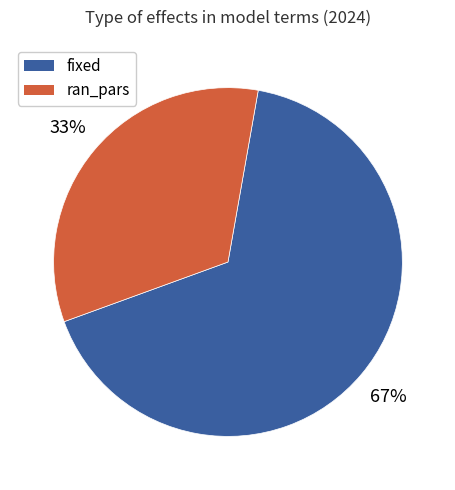

True or false: fixed accounts for 57% of the total.

False